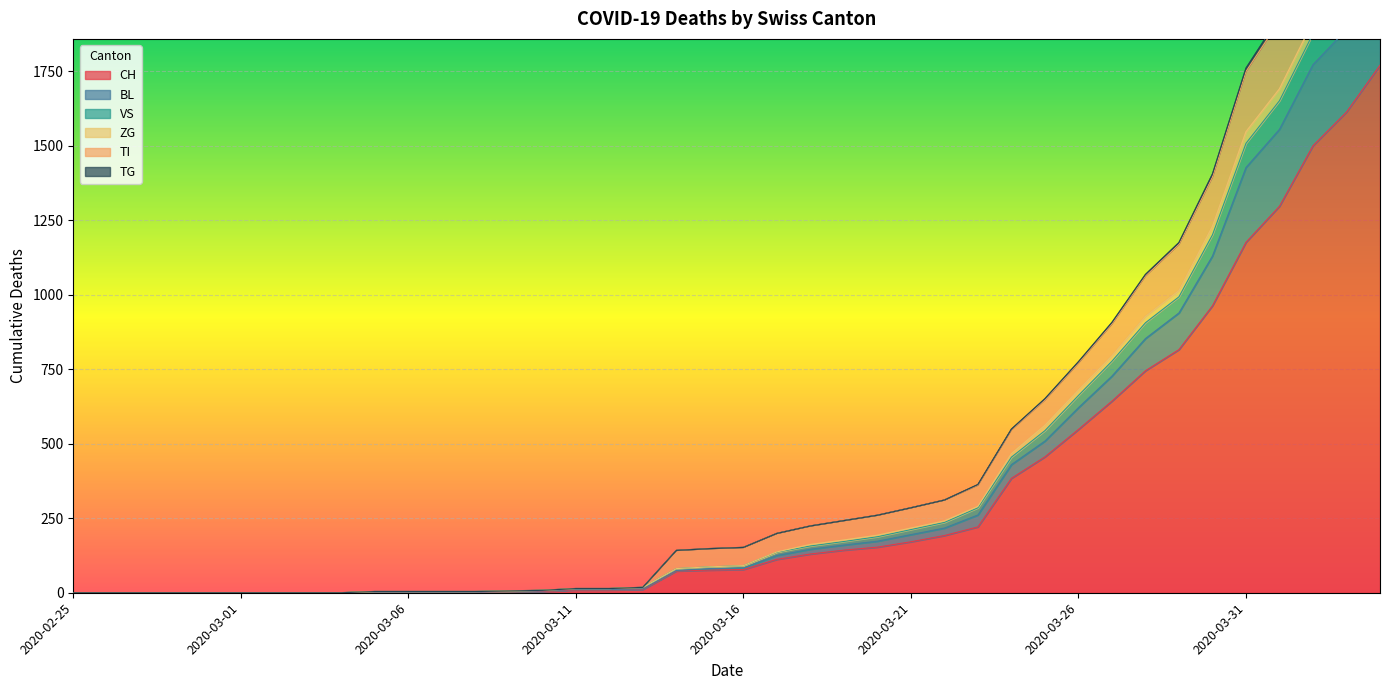

How many lines are shown in the chart?

6